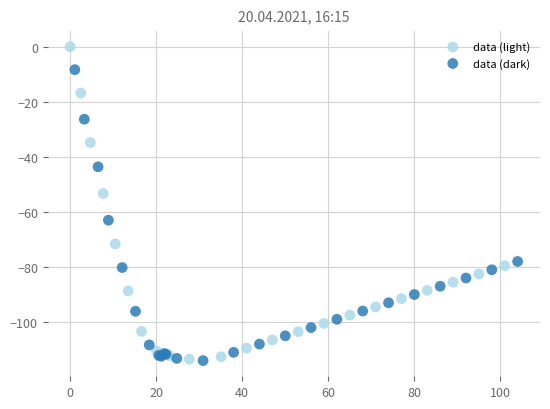

Which series reaches the maximum Y coordinate?

data (light)